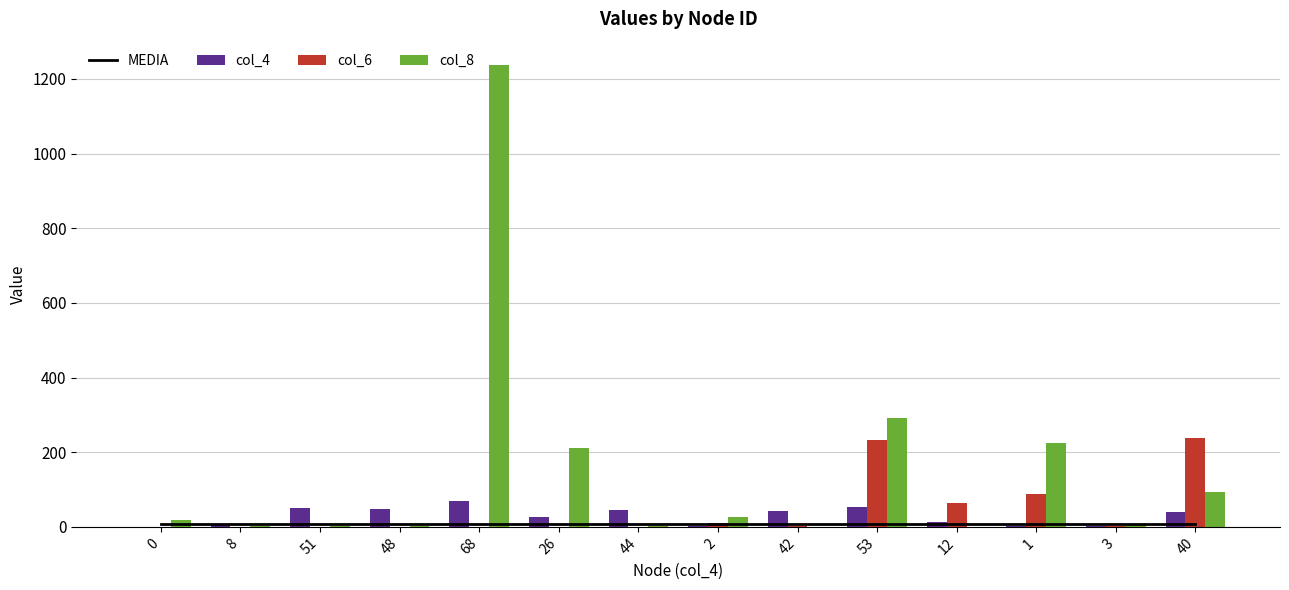

How many distinct data groups are displayed?

4